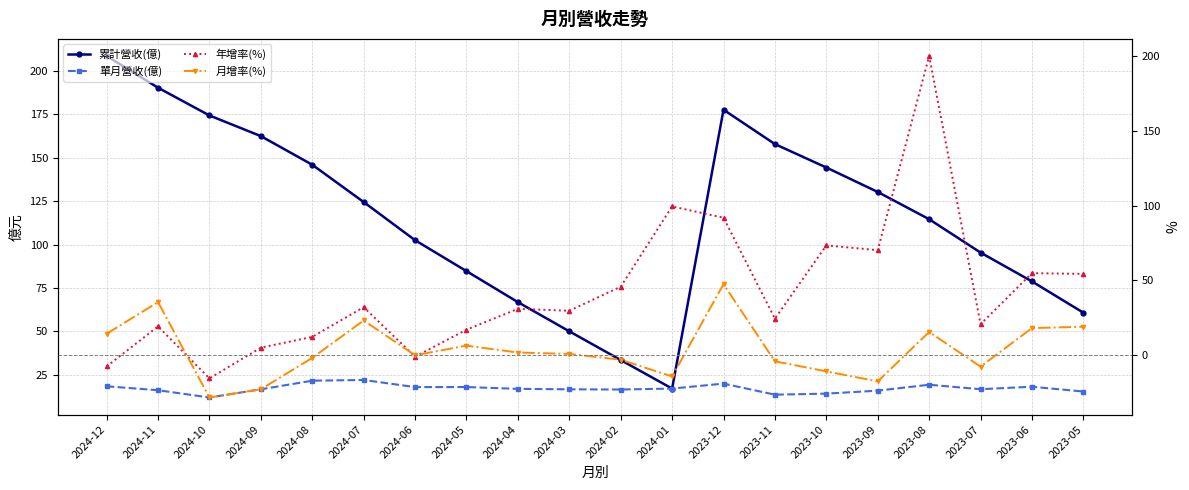

Does the chart display data point markers on the line(s)?

Yes